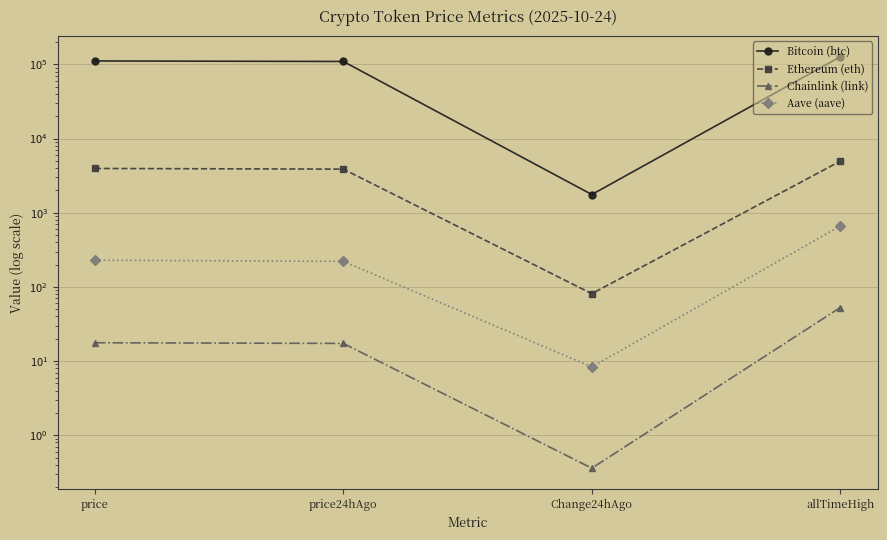

Reading left to right, list all the values displayed in this chart.

Bitcoin (btc): price=111006.0	price24hAgo=109248.0	Change24hAgo=1758.0	allTimeHigh=126080.0
Ethereum (eth): price=3947.3	price24hAgo=3866.3	Change24hAgo=81.0	allTimeHigh=4946.1
Chainlink (link): price=17.7	price24hAgo=17.3	Change24hAgo=0.4	allTimeHigh=52.7
Aave (aave): price=229.1	price24hAgo=220.8	Change24hAgo=8.3	allTimeHigh=661.7